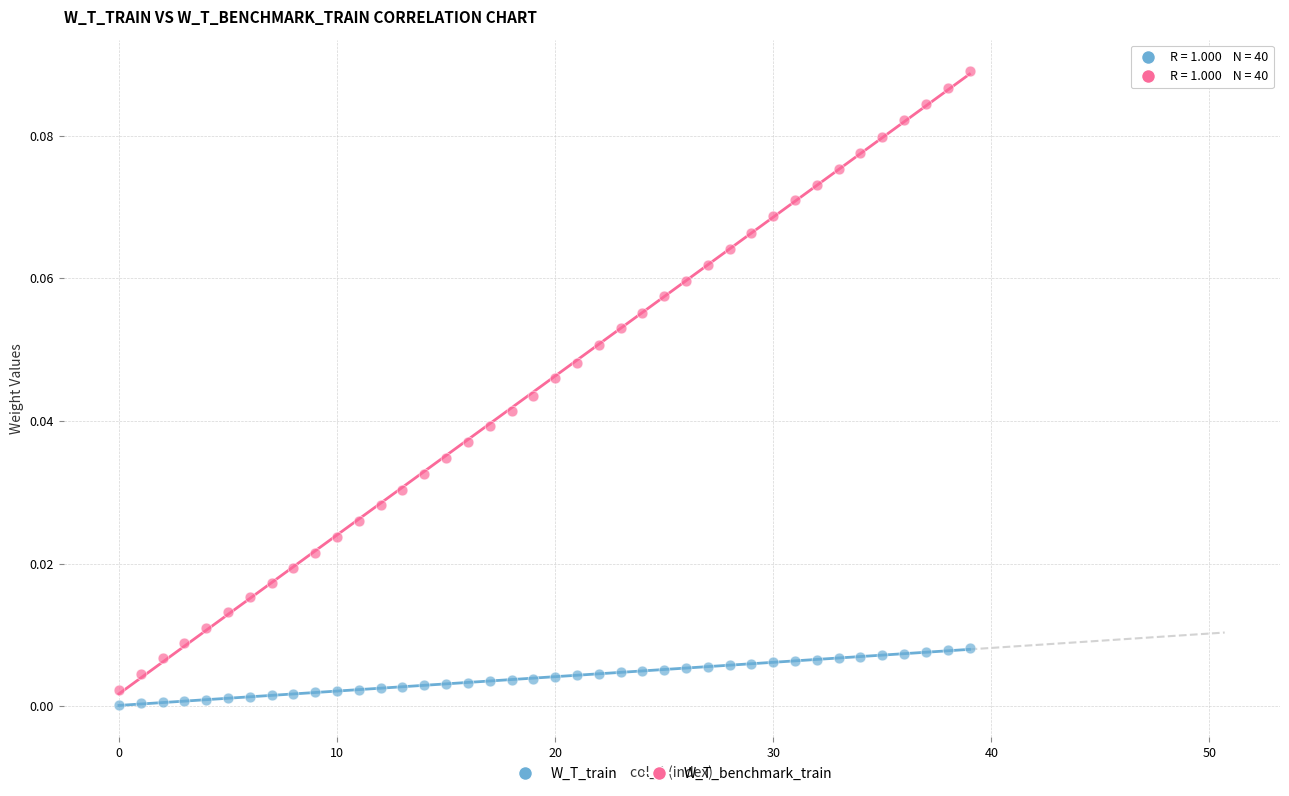

Which series reaches the maximum Y coordinate?

W_T_benchmark_train